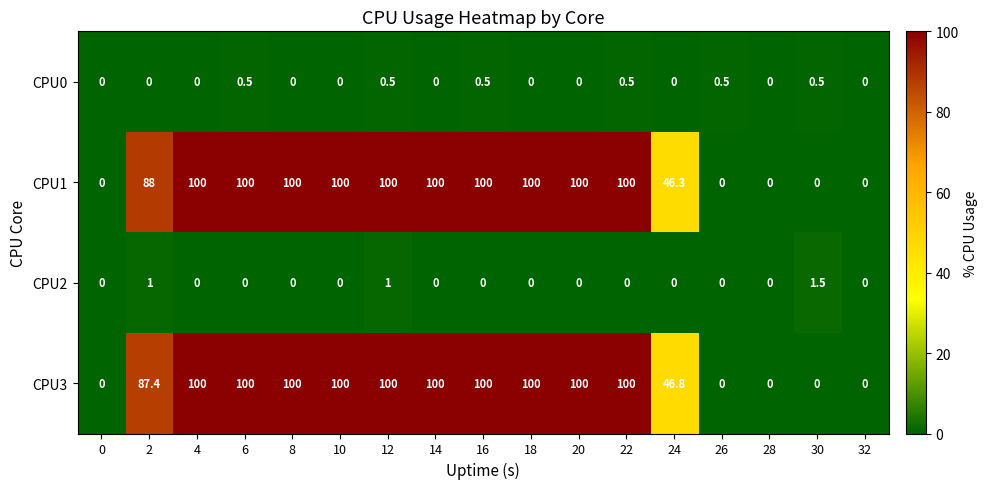

What is the difference between the highest and lowest values at 26?

0.5